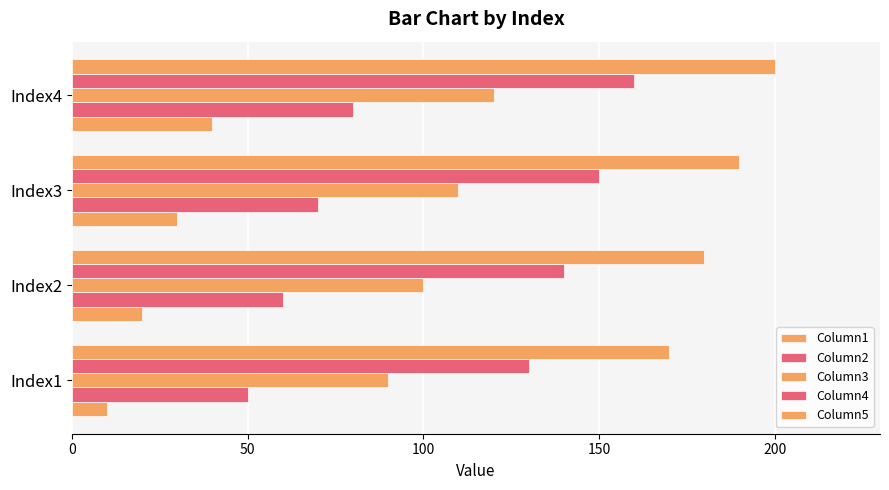

What are all the series names shown in the legend?

Column1, Column2, Column3, Column4, Column5